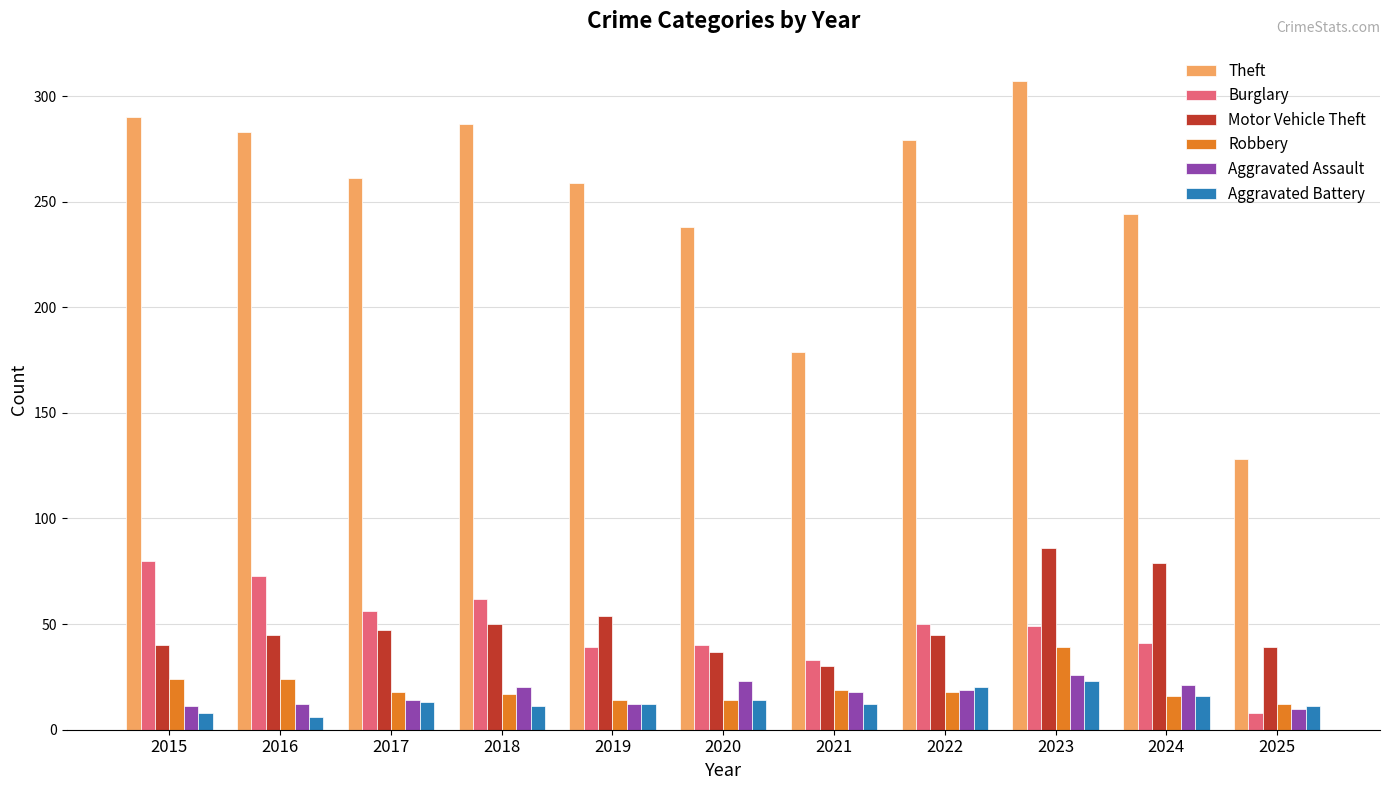

What is the value of the Theft bar at the 11th from the left?

128